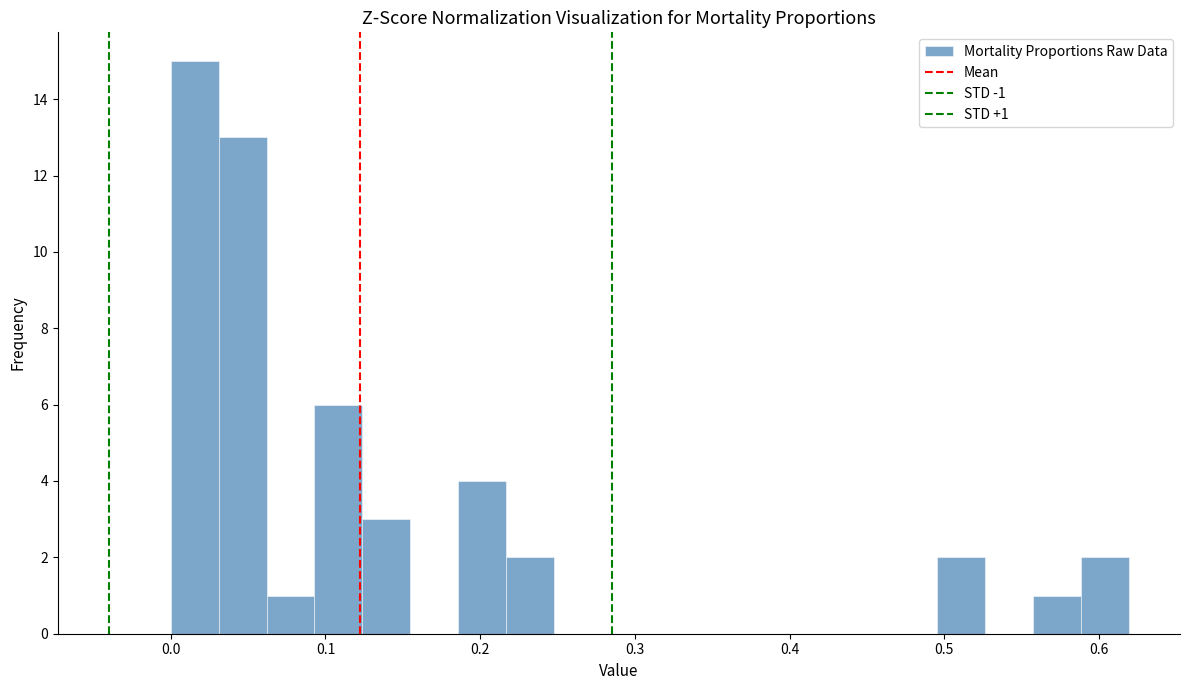

Around what value on the x-axis is the tallest bar? Give the approximate position of its centre, as read against the axis.

0.02